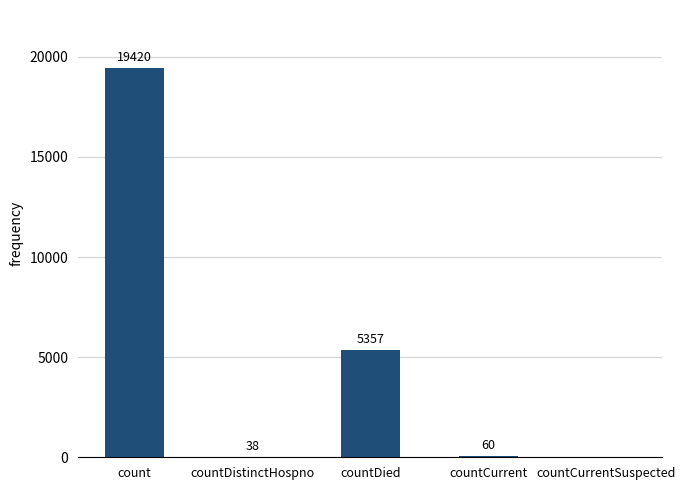

The chart shows a value of 10788 at countCurrentSuspected. True or false?

False